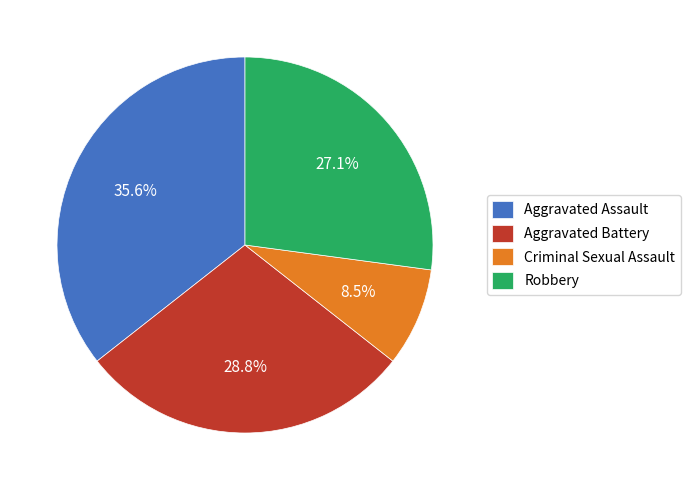

Is there a majority slice in this chart?

No